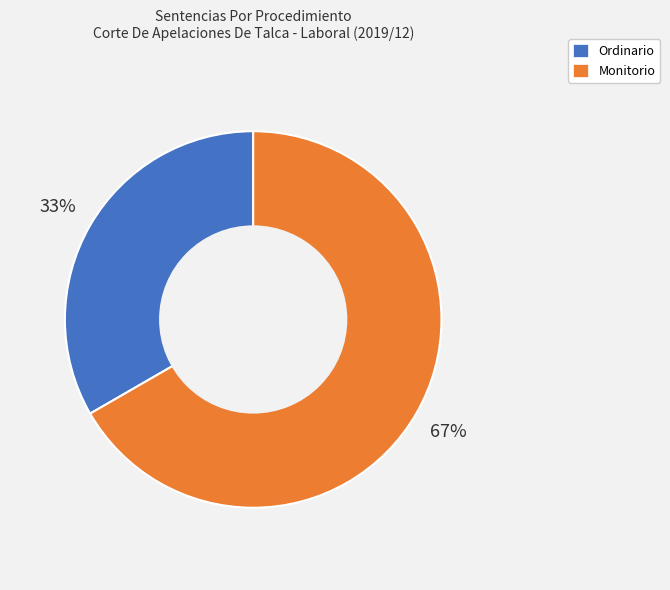

To the nearest percent, what portion does Ordinario represent?

33%